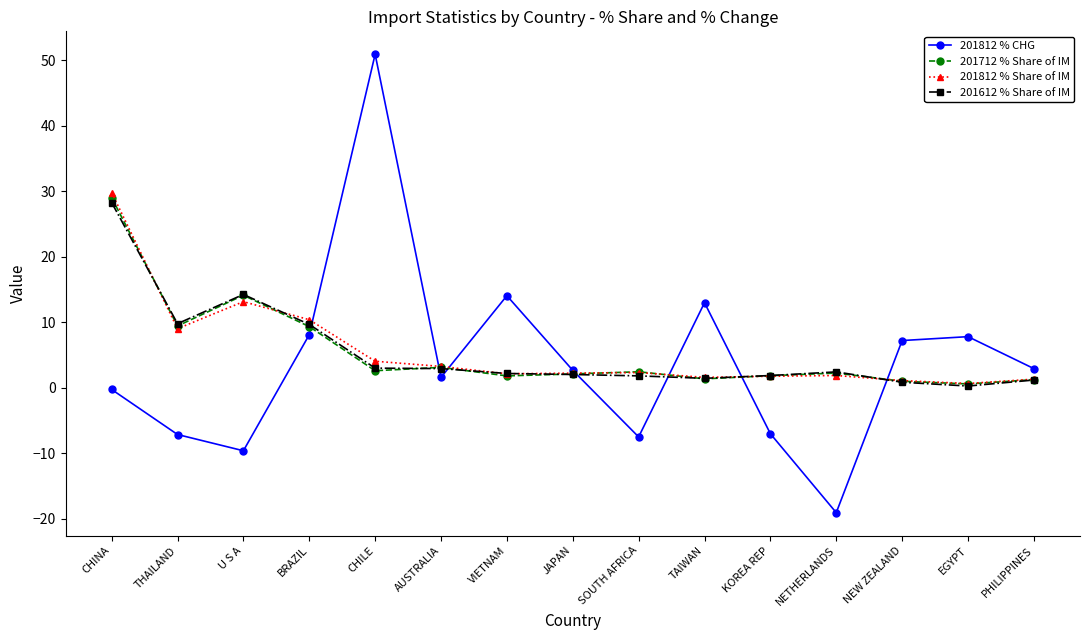

Is it true that 201812 % CHG equals 2.9 at PHILIPPINES?

True